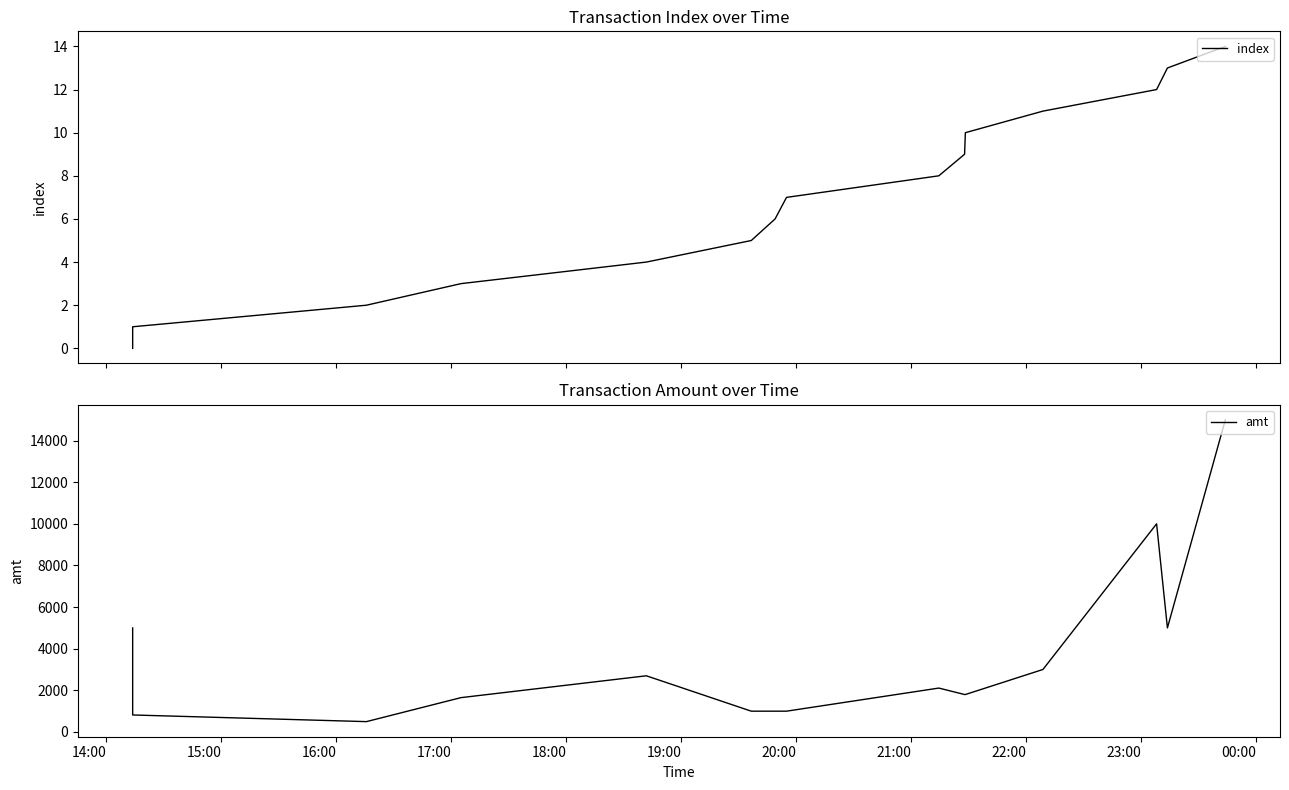

Which series has the largest total across all categories?

amt